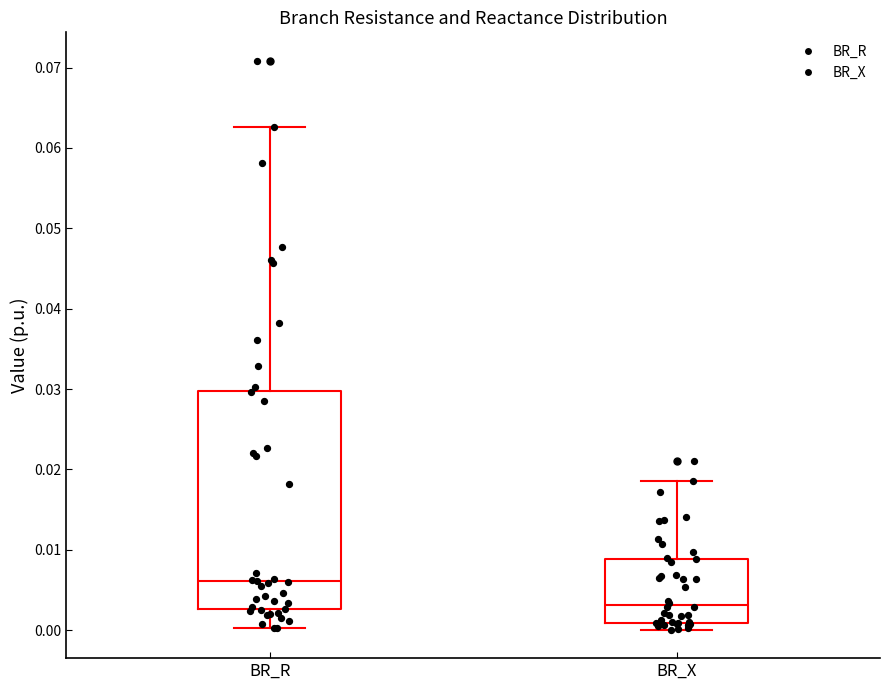

Which box's median line is the lowest?

BR_X